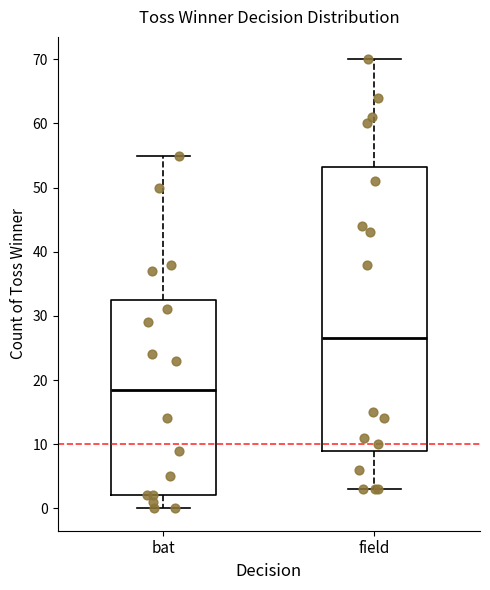

Reading left to right, transcribe this box plot: for each box, give where its median line is, the range the box spans, and where its two whiskers end, as read against the y-axis. The values are not printed on the chart, so give them approximately, as read against the axis.

bat: median 19, box 2 to 33, whiskers 0 to 55
field: median 27, box 9 to 53, whiskers 3 to 70